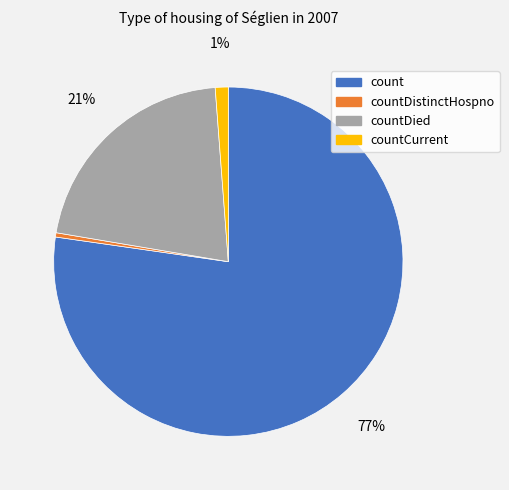

Is there a majority slice in this chart?

Yes